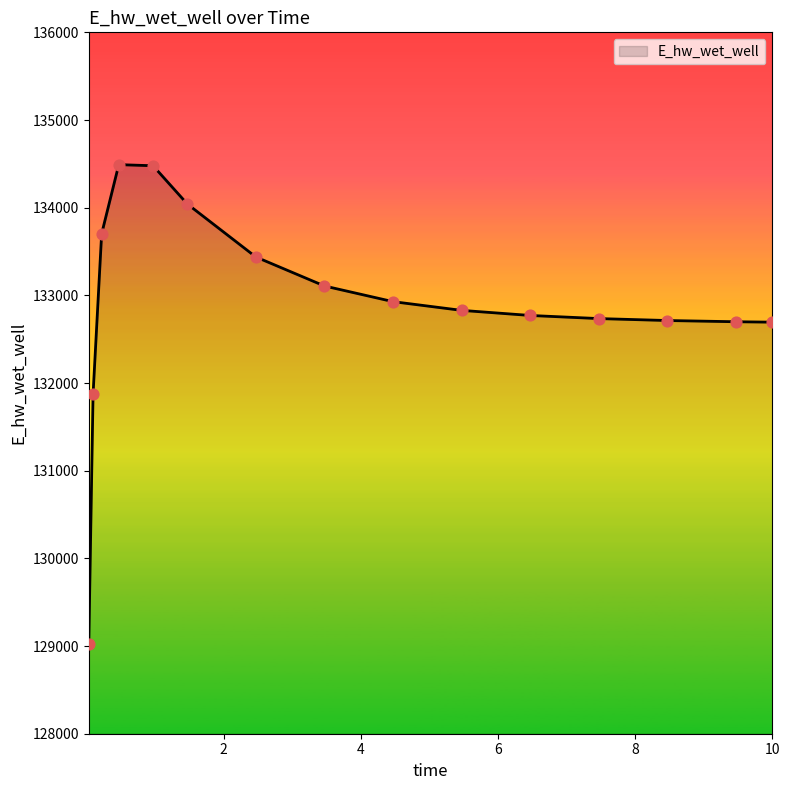

What is the greatest value displayed?

134490.9